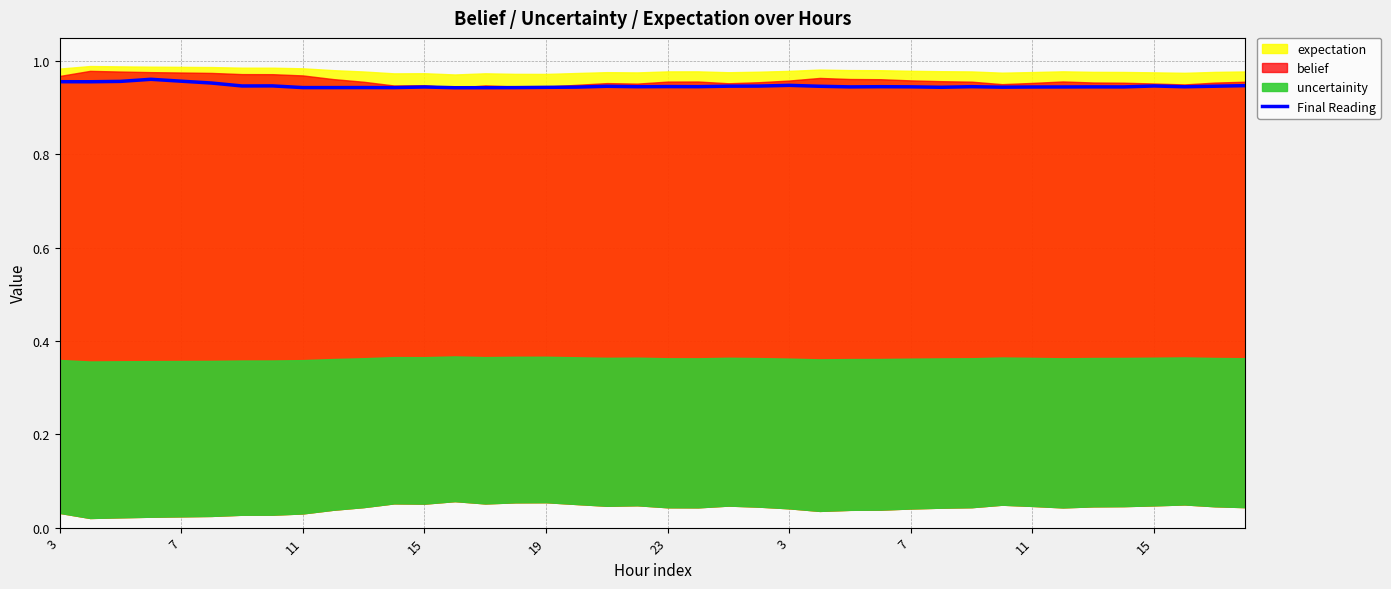

What is the average value?

0.9